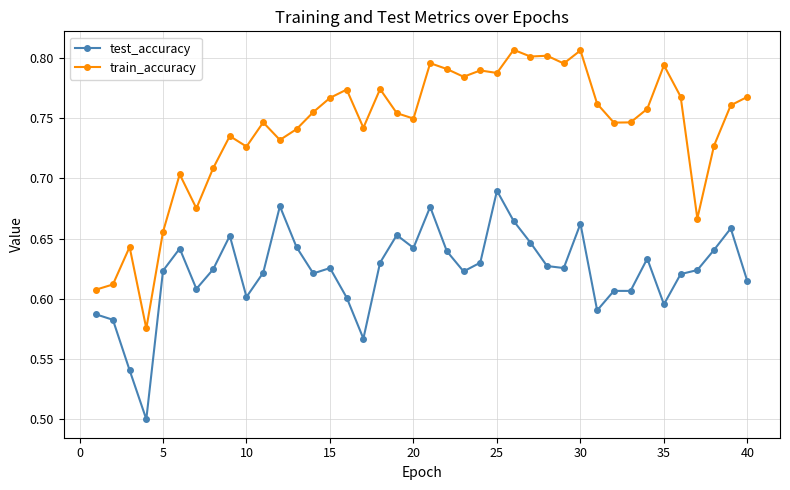

List the series in order of their peak value, lowest first.

test_accuracy, train_accuracy